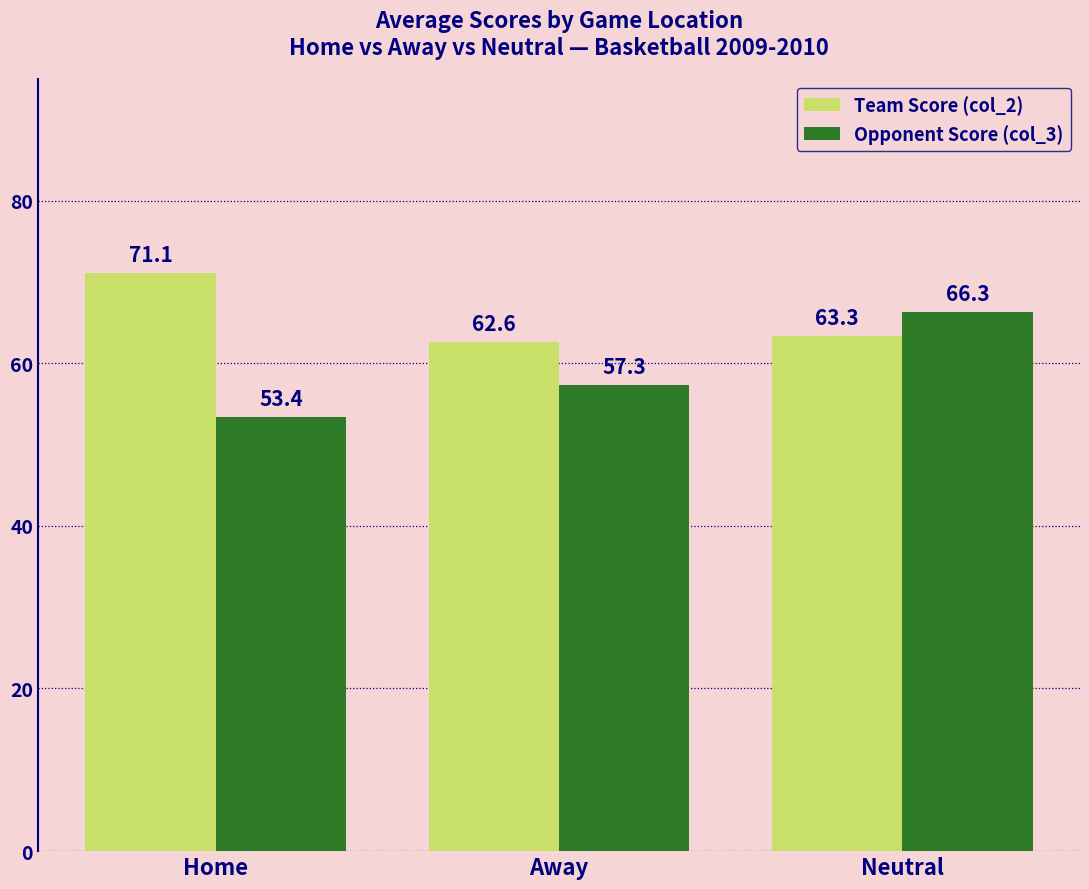

What is the greatest value displayed?

71.1